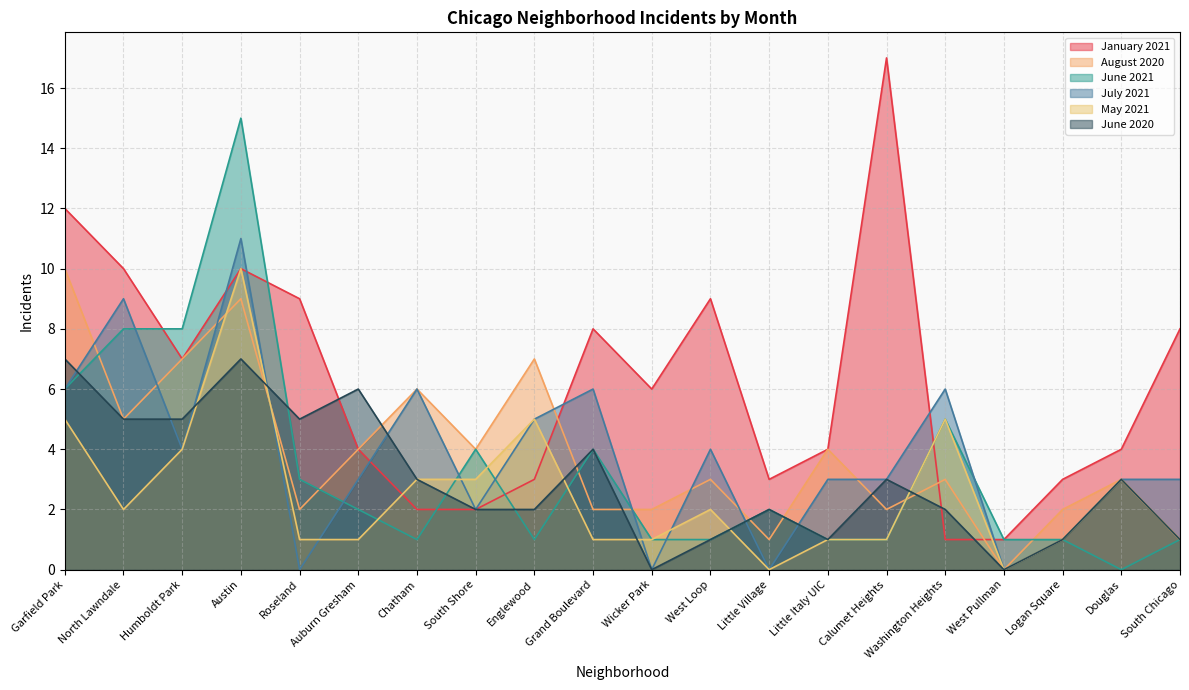

Reading left to right, transcribe all the data shown in this chart.

January 2021: Garfield Park=12	North Lawndale=10	Humboldt Park=7	Austin=10	Roseland=9	Auburn Gresham=4	Chatham=2	South Shore=2	Englewood=3	Grand Boulevard=8	Wicker Park=6	West Loop=9	Little Village=3	Little Italy UIC=4	Calumet Heights=17	Washington Heights=1	West Pullman=1	Logan Square=3	Douglas=4	South Chicago=8
August 2020: Garfield Park=10	North Lawndale=5	Humboldt Park=7	Austin=9	Roseland=2	Auburn Gresham=4	Chatham=6	South Shore=4	Englewood=7	Grand Boulevard=2	Wicker Park=2	West Loop=3	Little Village=1	Little Italy UIC=4	Calumet Heights=2	Washington Heights=3	West Pullman=0	Logan Square=2	Douglas=3	South Chicago=1
June 2021: Garfield Park=6	North Lawndale=8	Humboldt Park=8	Austin=15	Roseland=3	Auburn Gresham=2	Chatham=1	South Shore=4	Englewood=1	Grand Boulevard=4	Wicker Park=1	West Loop=1	Little Village=2	Little Italy UIC=1	Calumet Heights=1	Washington Heights=5	West Pullman=1	Logan Square=1	Douglas=0	South Chicago=1
July 2021: Garfield Park=6	North Lawndale=9	Humboldt Park=4	Austin=11	Roseland=0	Auburn Gresham=3	Chatham=6	South Shore=2	Englewood=5	Grand Boulevard=6	Wicker Park=0	West Loop=4	Little Village=0	Little Italy UIC=3	Calumet Heights=3	Washington Heights=6	West Pullman=0	Logan Square=1	Douglas=3	South Chicago=3
May 2021: Garfield Park=5	North Lawndale=2	Humboldt Park=4	Austin=10	Roseland=1	Auburn Gresham=1	Chatham=3	South Shore=3	Englewood=5	Grand Boulevard=1	Wicker Park=1	West Loop=2	Little Village=0	Little Italy UIC=1	Calumet Heights=1	Washington Heights=5	West Pullman=0	Logan Square=1	Douglas=3	South Chicago=1
June 2020: Garfield Park=7	North Lawndale=5	Humboldt Park=5	Austin=7	Roseland=5	Auburn Gresham=6	Chatham=3	South Shore=2	Englewood=2	Grand Boulevard=4	Wicker Park=0	West Loop=1	Little Village=2	Little Italy UIC=1	Calumet Heights=3	Washington Heights=2	West Pullman=0	Logan Square=1	Douglas=3	South Chicago=1